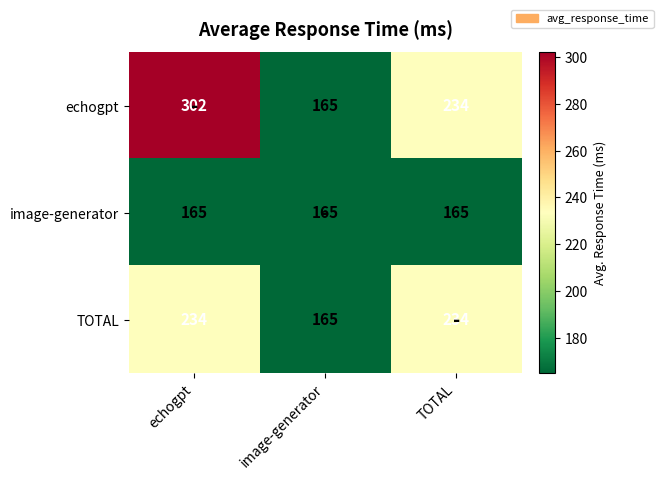

What is the average value of the TOTAL series?

211